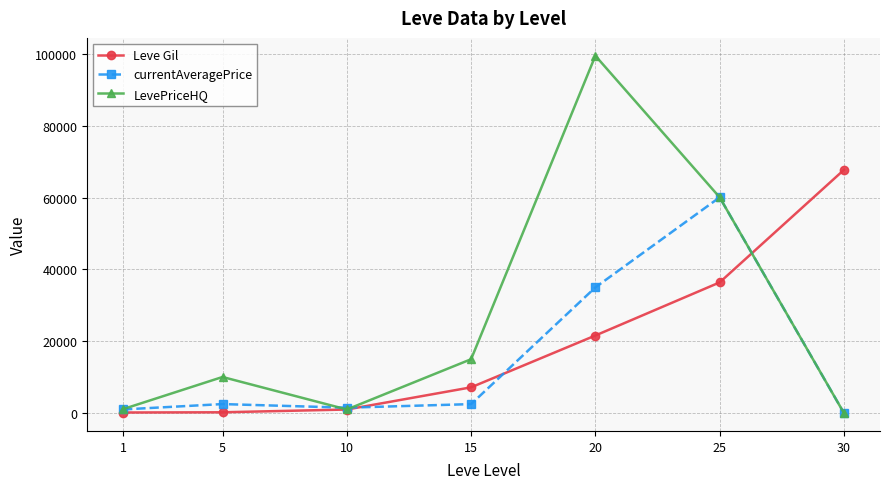

Which series has the largest range (max minus min)?

LevePriceHQ